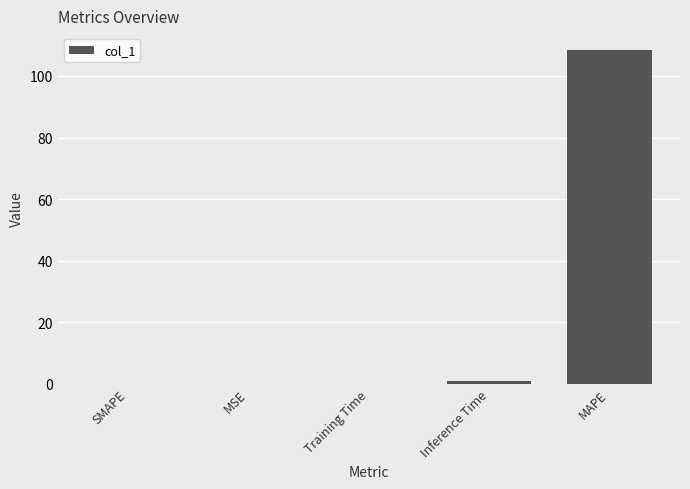

Does the chart contain stacked bars?

No